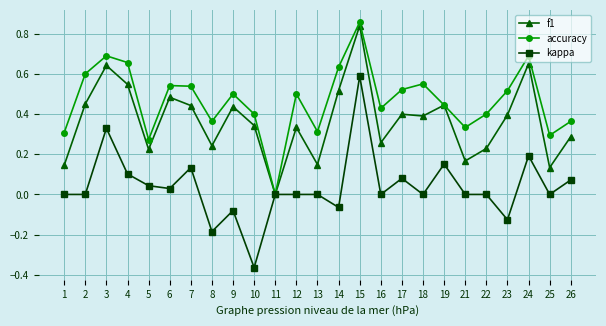

Which series has the largest total across all categories?

accuracy